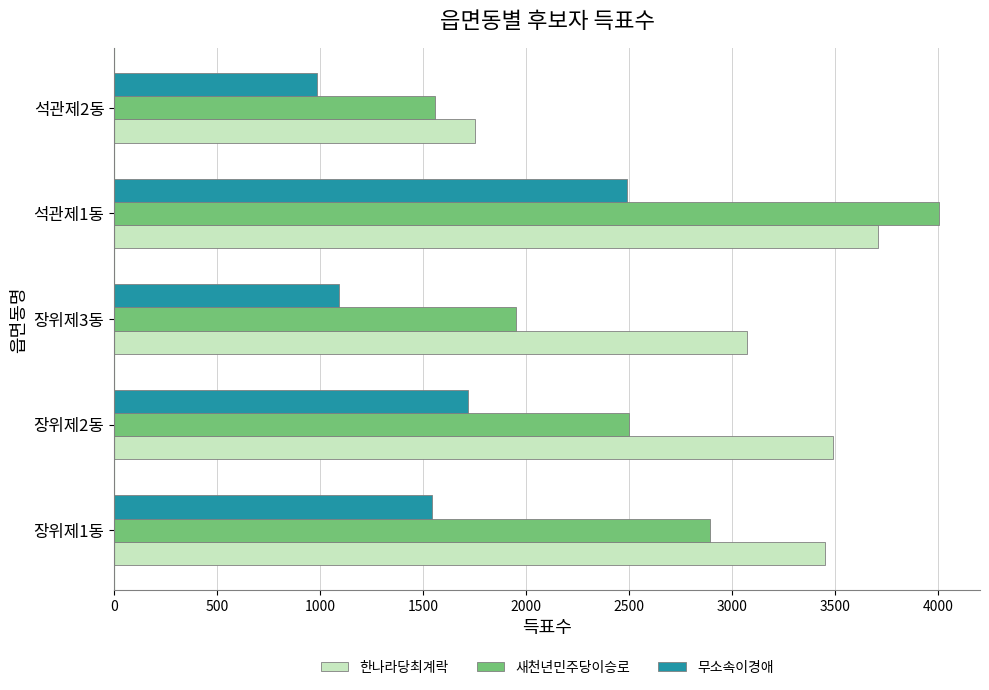

The value of 한나라당최계락 at 장위제1동 is 3453. True or false?

True